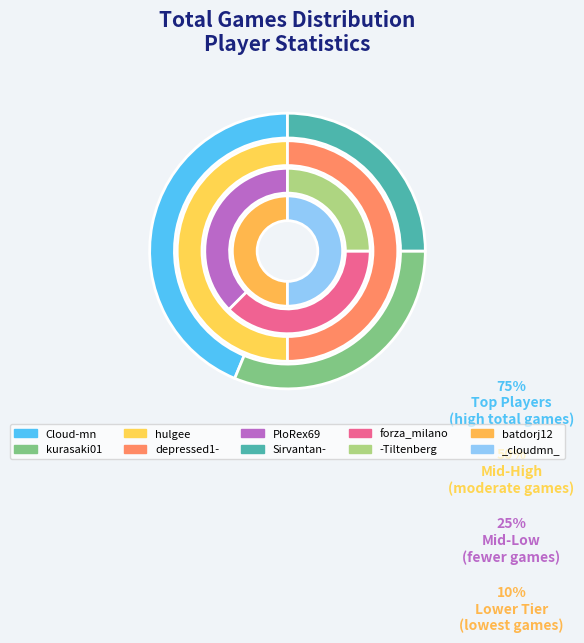

Does any single category account for the majority?

No